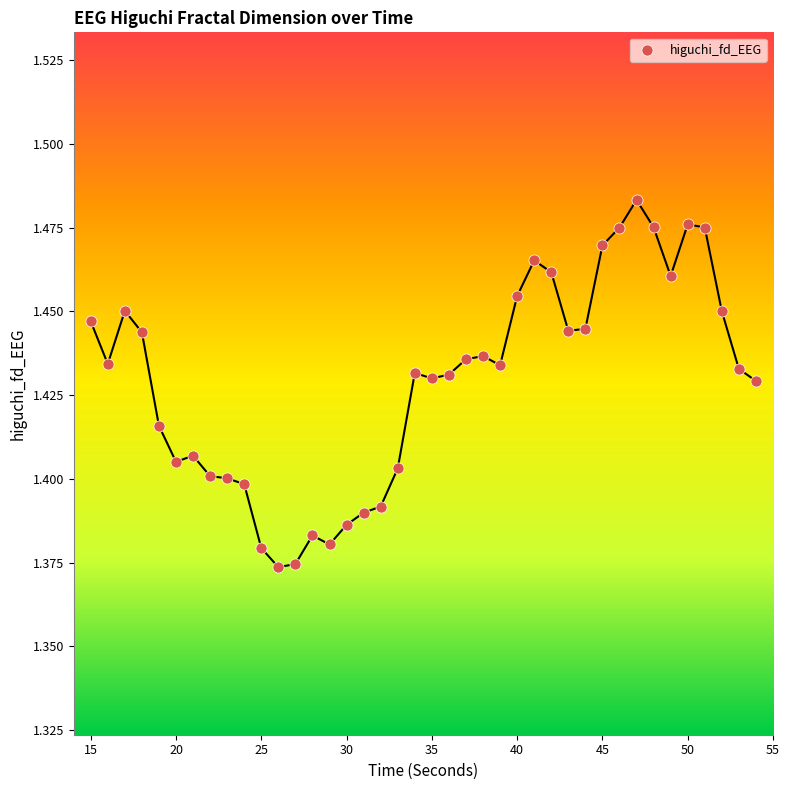

What is the range of X values (max minus min)?

39.0